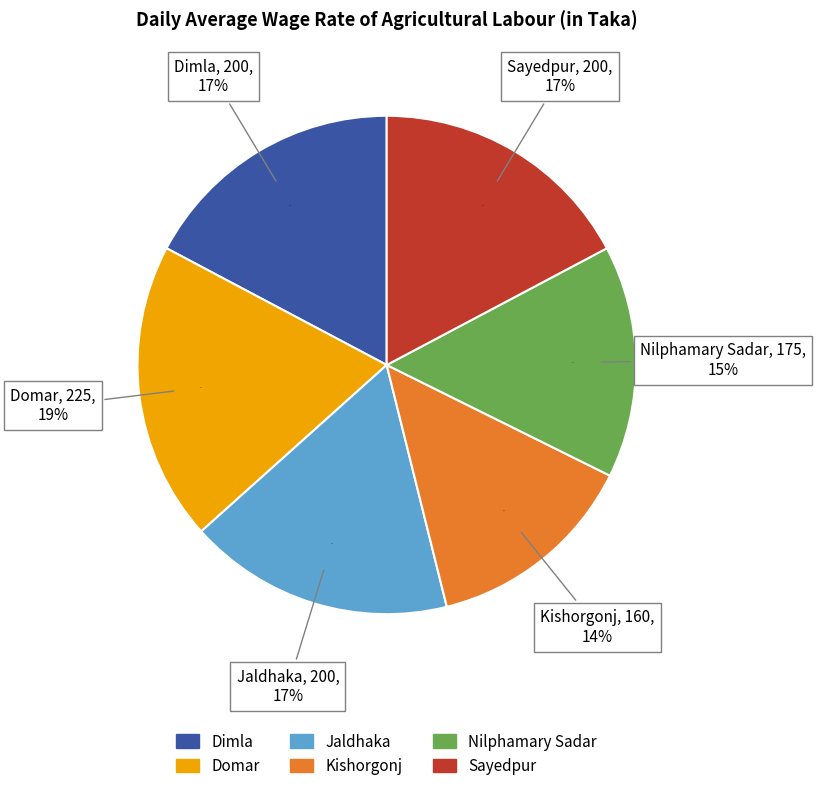

Does Dimla represent more than half of the total?

No